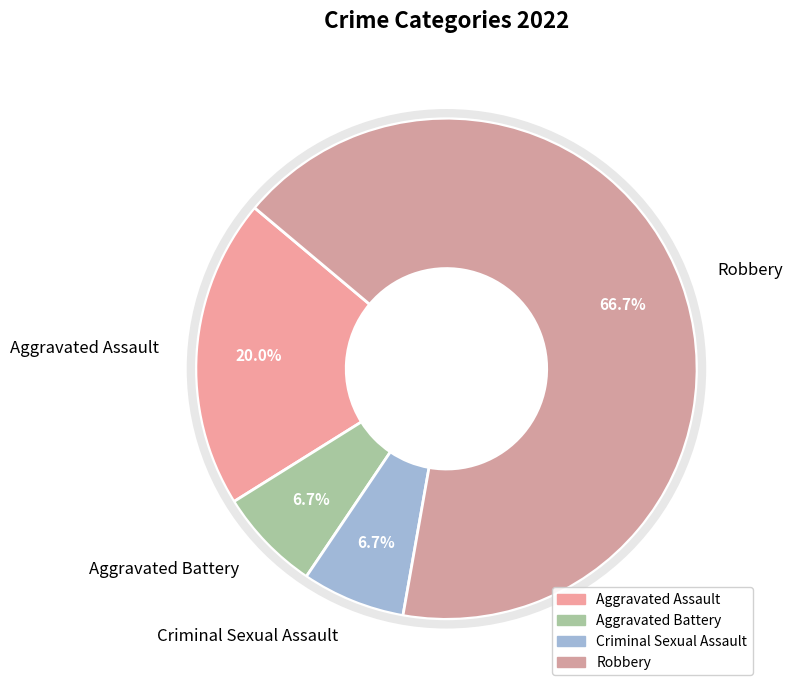

To the nearest percent, what is the combined percentage of Criminal Sexual Assault and Aggravated Battery?

13%